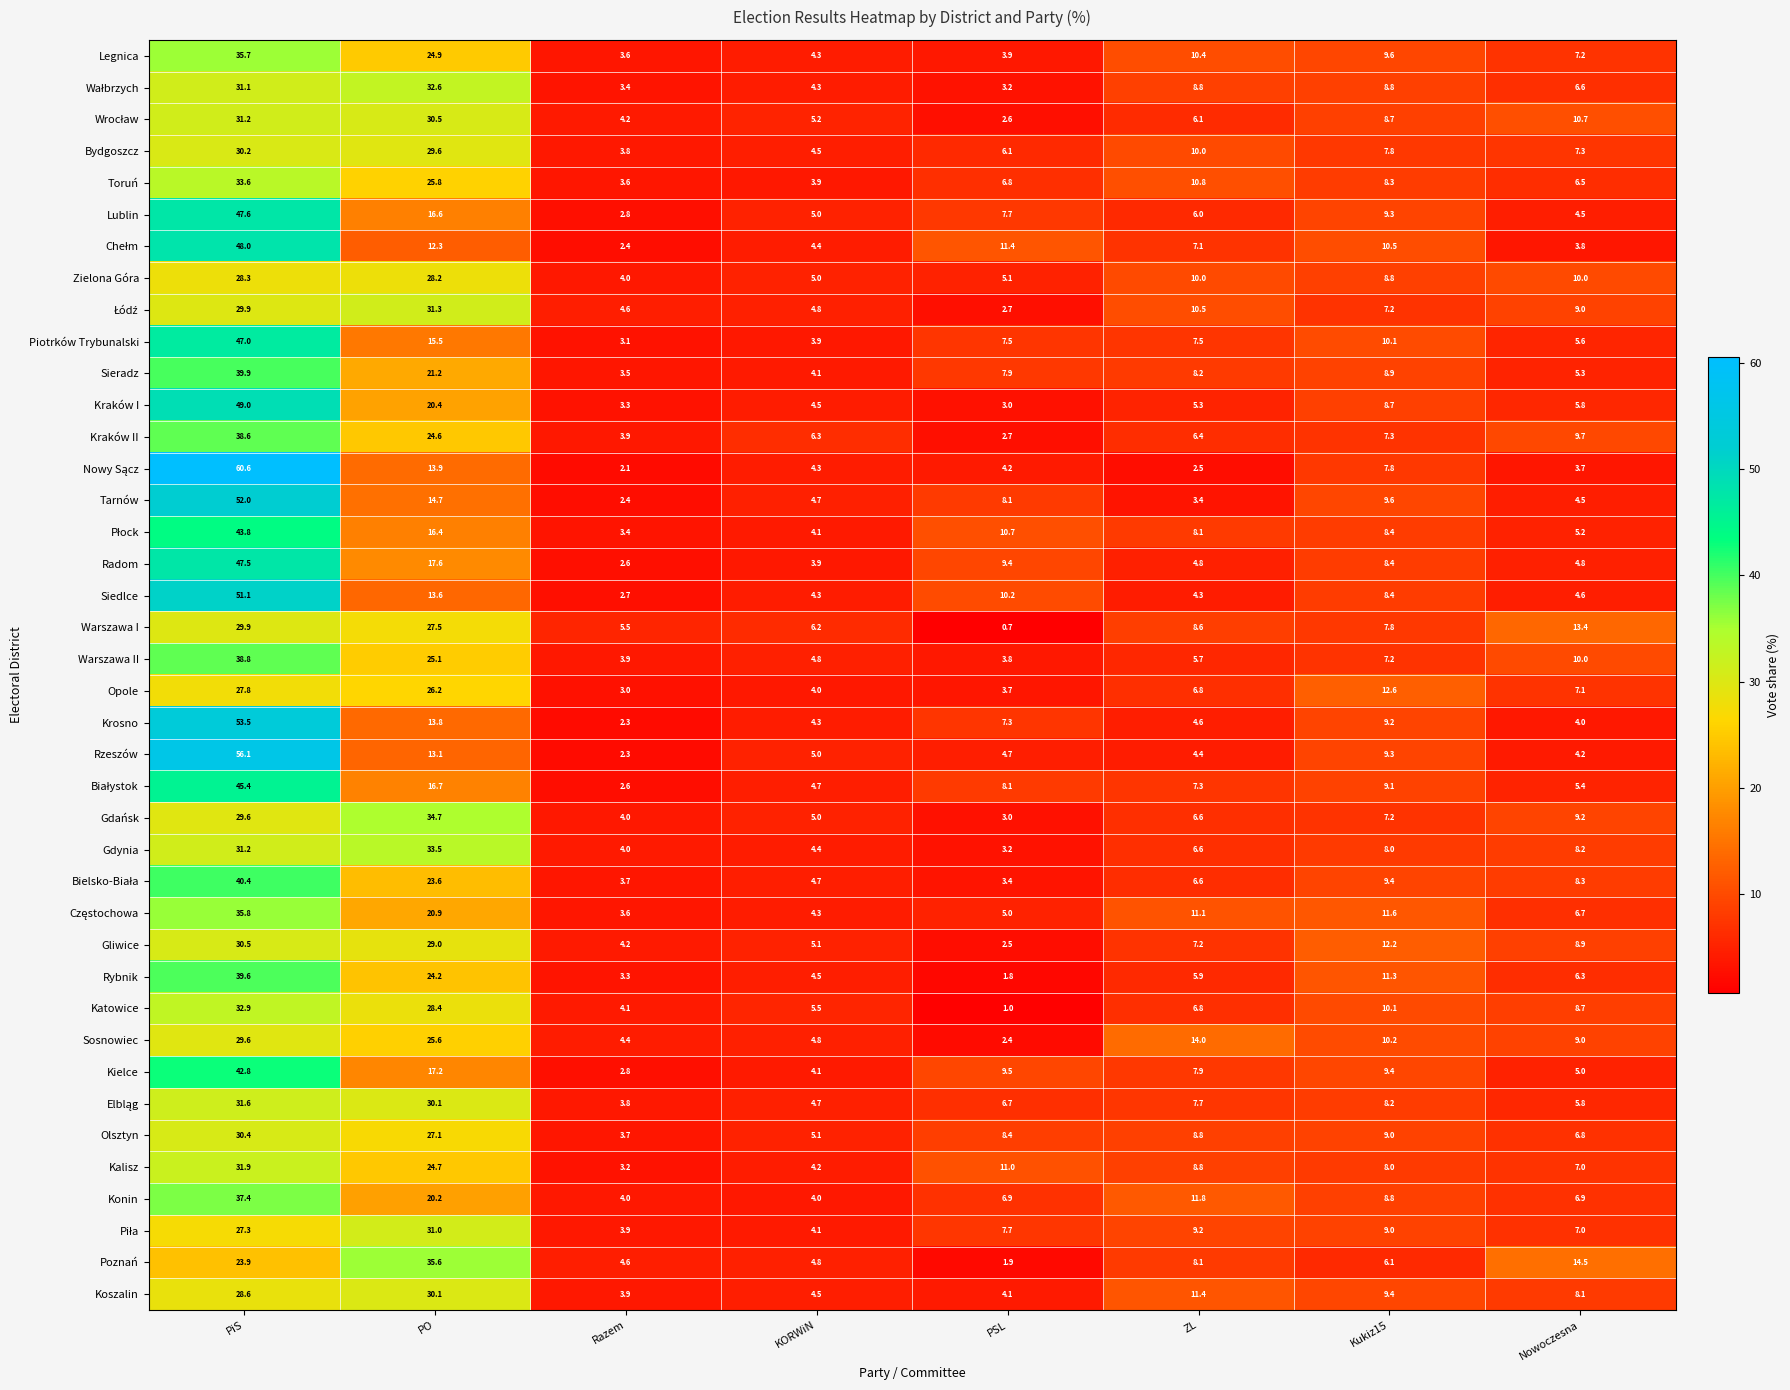

Is it true that Zielona Góra equals 19.1 at PO?

False